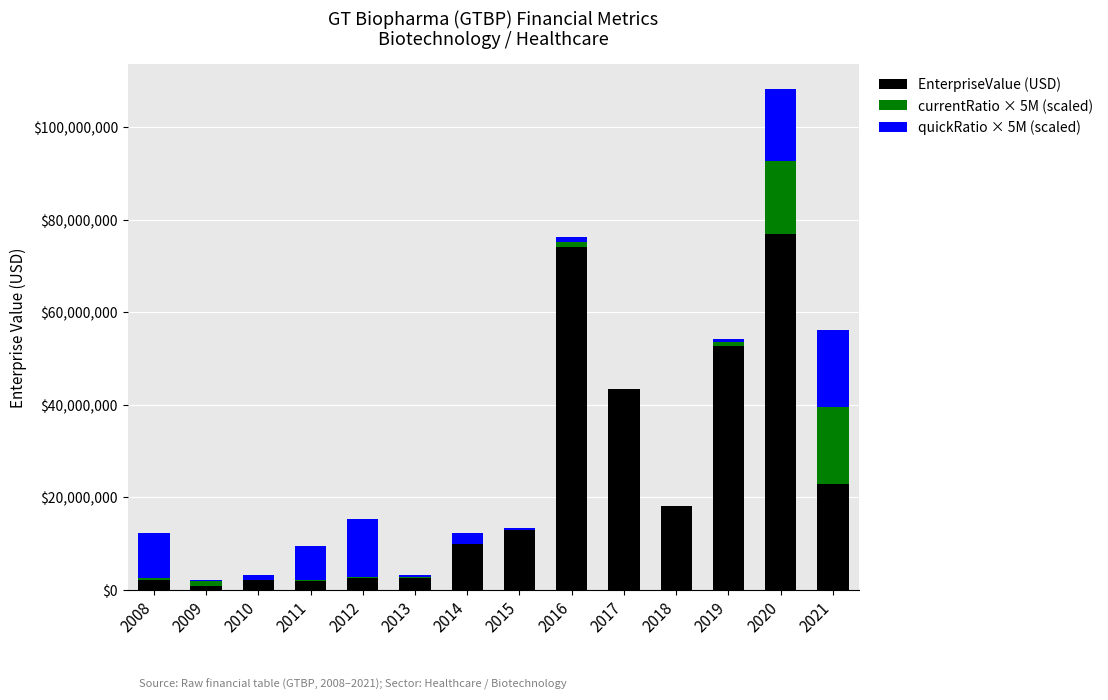

At which category is the sum across all series the highest?

2020